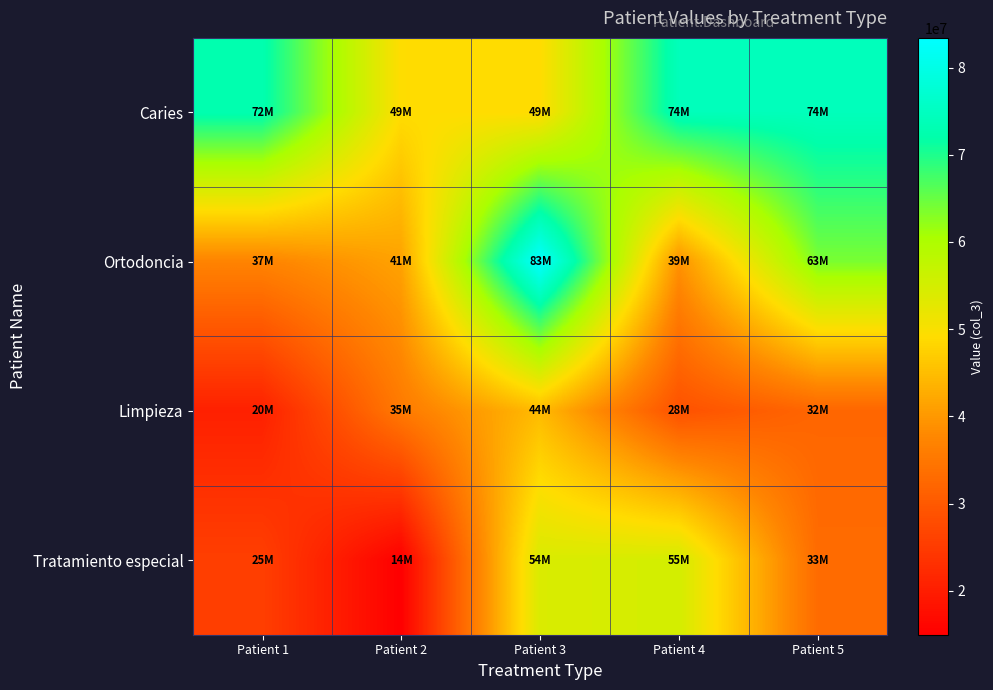

Reading right to left, what are all the values shown in this chart?

Caries: Patient 5=74130718	Patient 4=74051976	Patient 3=49000497	Patient 2=49187842	Patient 1=72700208
Ortodoncia: Patient 5=63792462	Patient 4=39123274	Patient 3=83412373	Patient 2=41314095	Patient 1=37056117
Limpieza: Patient 5=32176651	Patient 4=28668990	Patient 3=44571451	Patient 2=35440430	Patient 1=20490030
Tratamiento especial: Patient 5=33058738	Patient 4=55044727	Patient 3=54220773	Patient 2=14948801	Patient 1=25618233